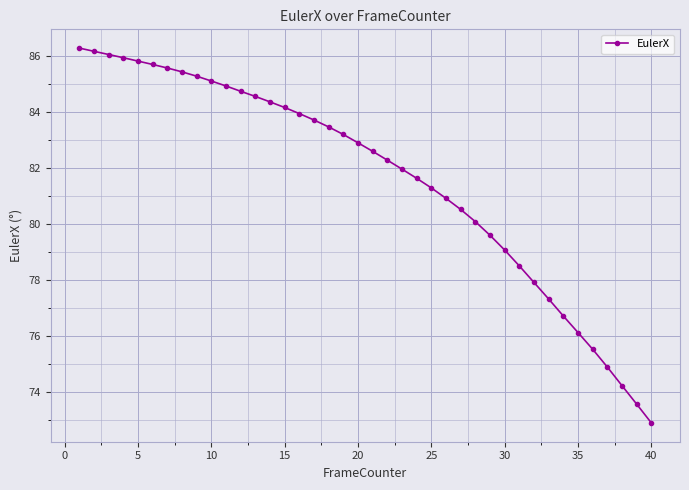

What is the greatest value displayed?

86.3